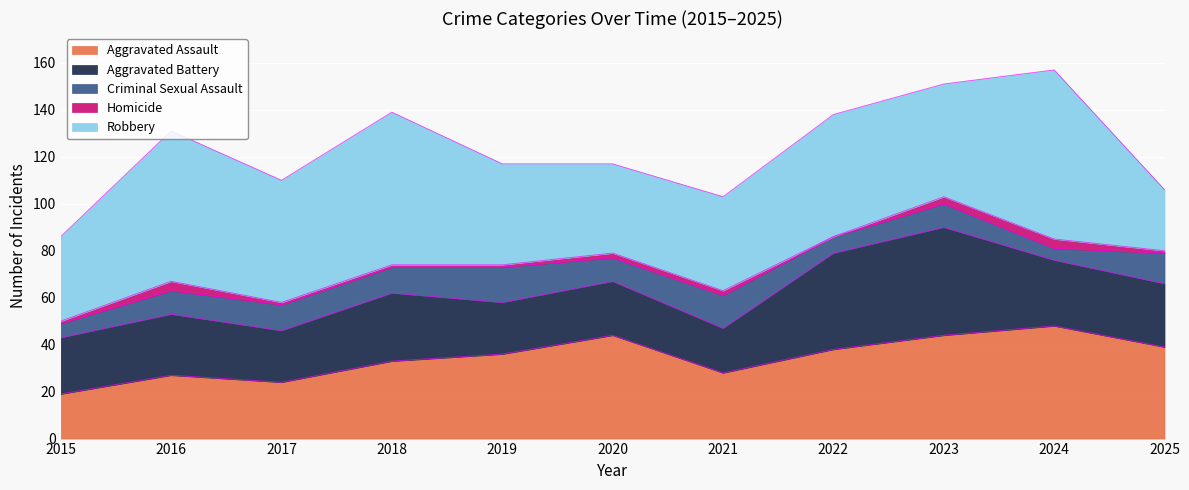

Rank the series at 2020 from lowest to highest value.

Homicide, Criminal Sexual Assault, Aggravated Battery, Robbery, Aggravated Assault